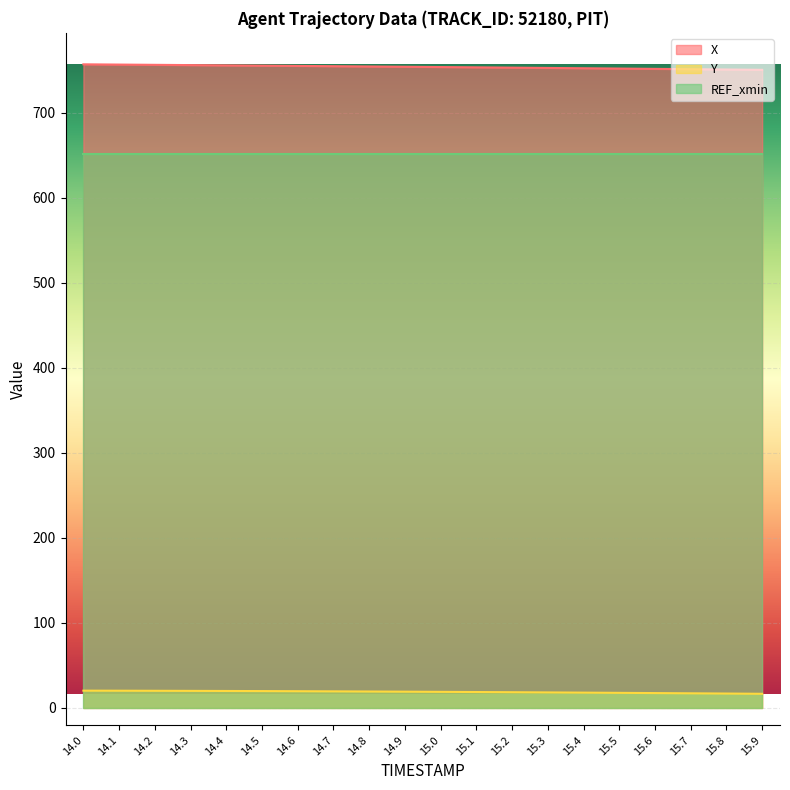

True or false: Y and X cross at least once.

False